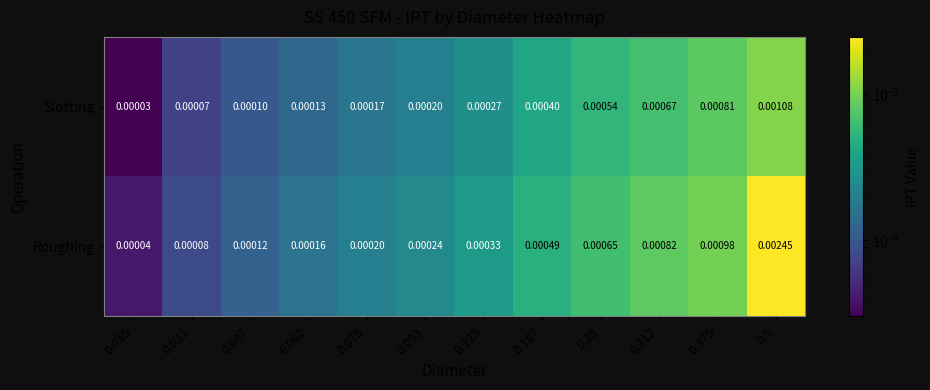

List the series in order of their peak value, highest first.

Roughing, Slotting